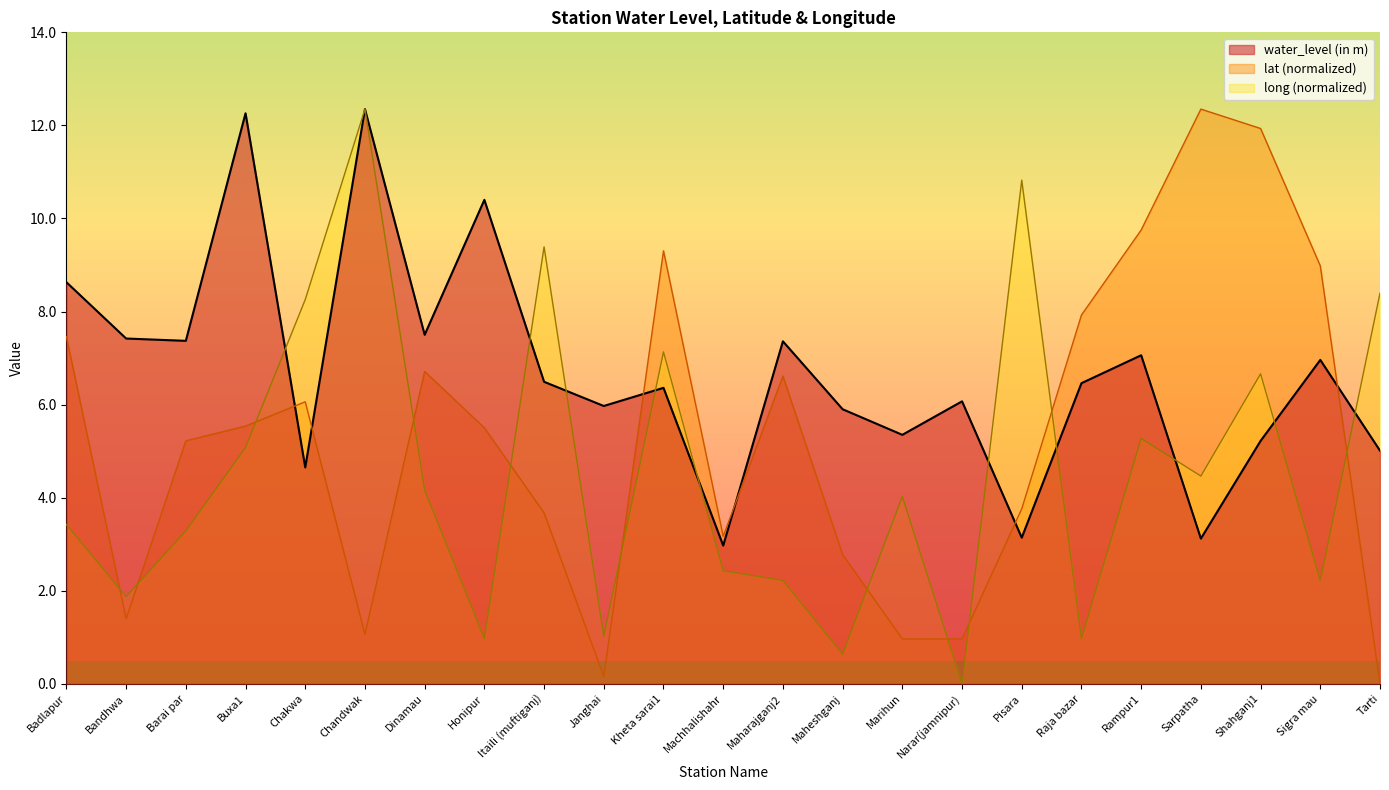

True or false: water_level (in m) has more than 2 interior local peaks.

True